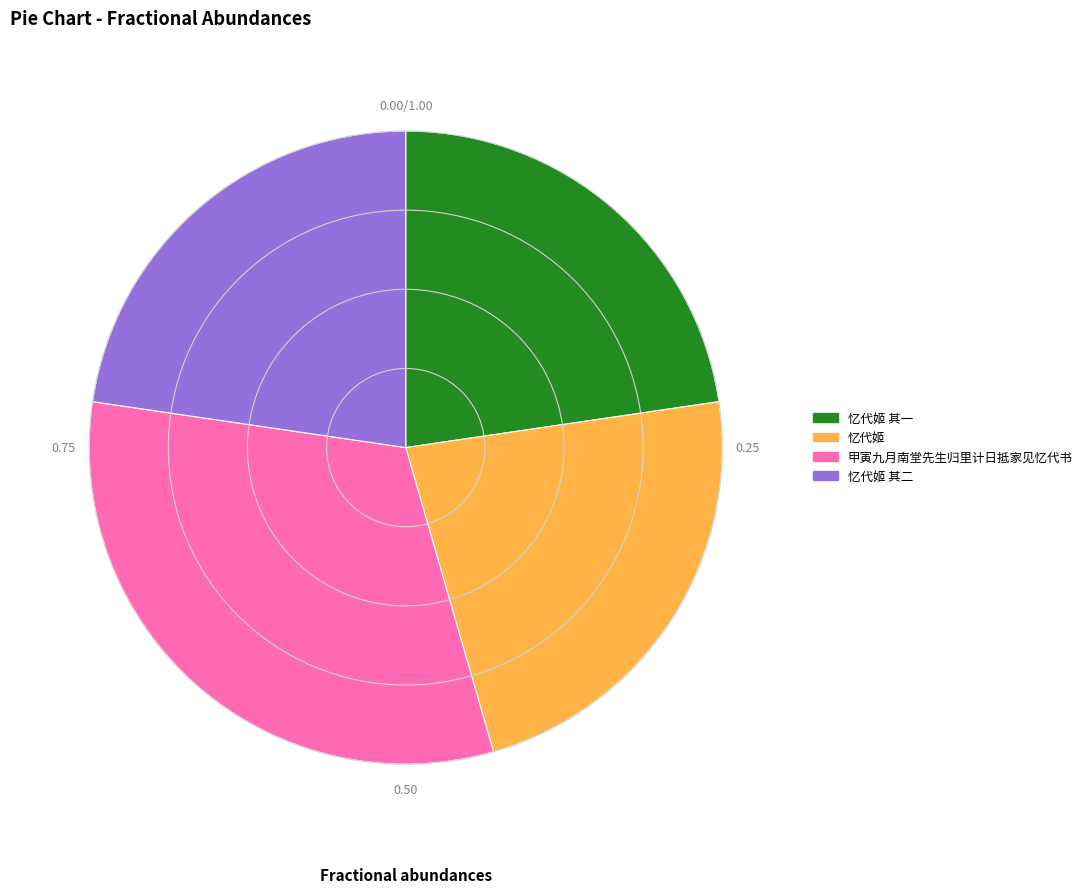

Count the number of slices in the pie.

4